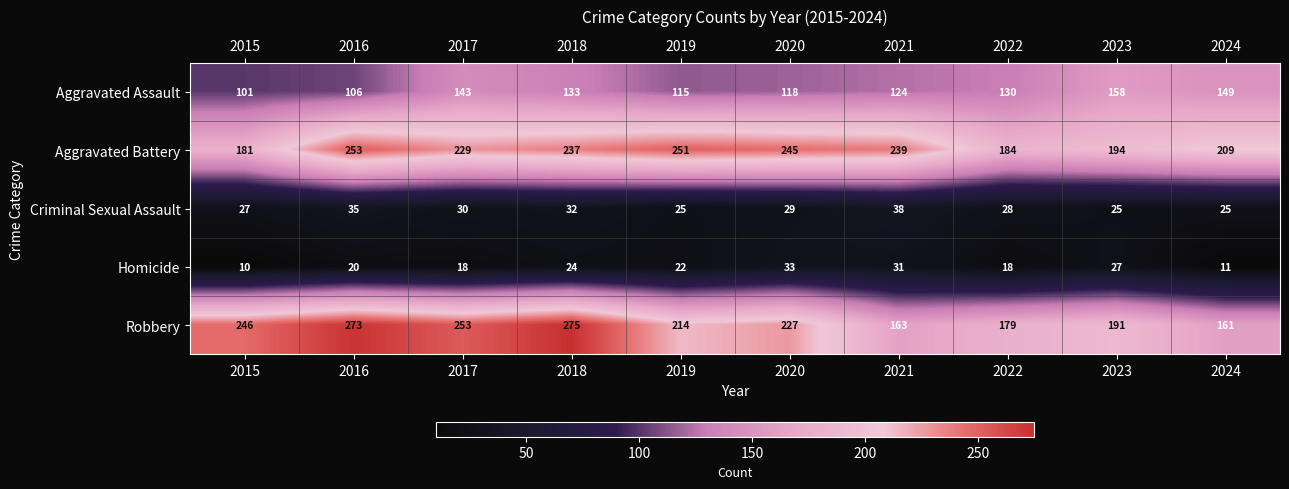

What is the maximum value shown in the chart?

275